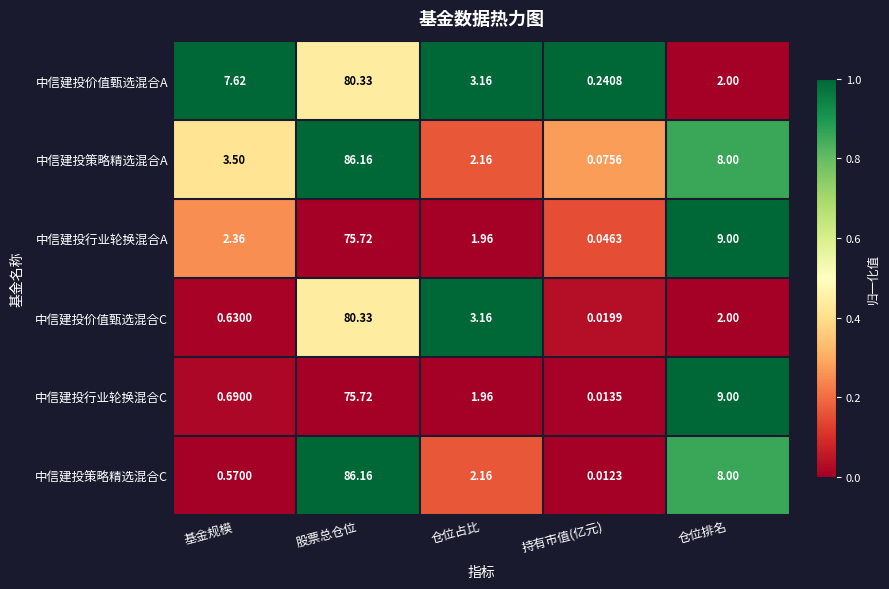

At which category does the chart reach its minimum across all series?

持有市值(亿元)